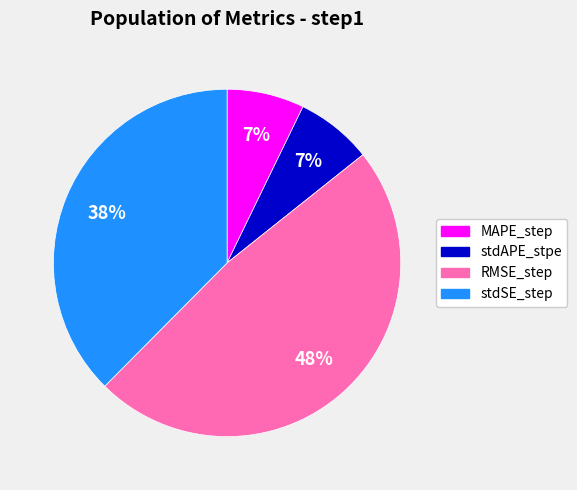

To the nearest percent, what portion does stdSE_step represent?

38%